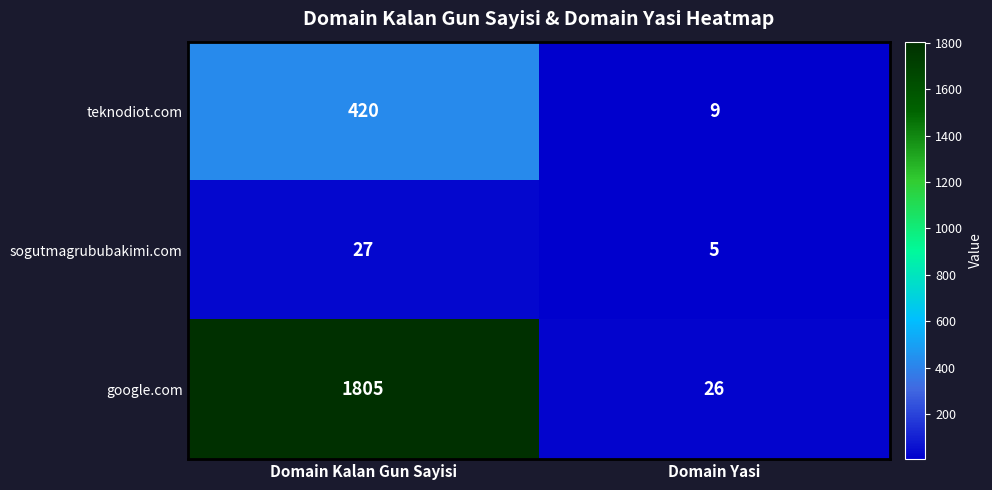

Which category has the highest value across all series?

Domain Kalan Gun Sayisi